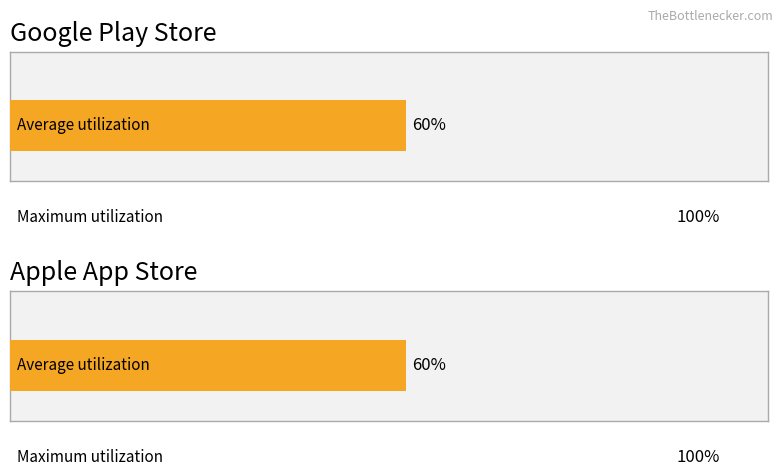

Which series has the largest range (max minus min)?

Google Play Store M